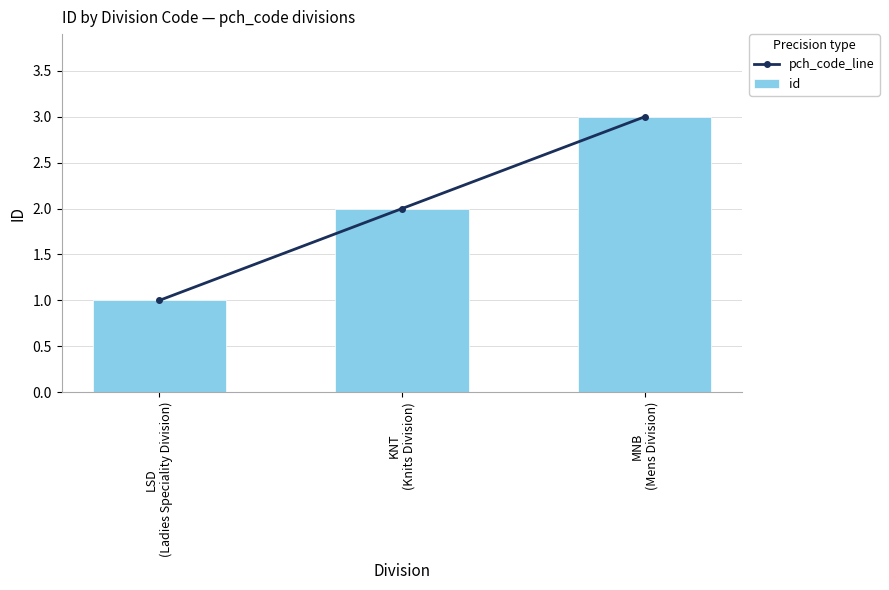

Which series has the largest range (max minus min)?

pch_code_line